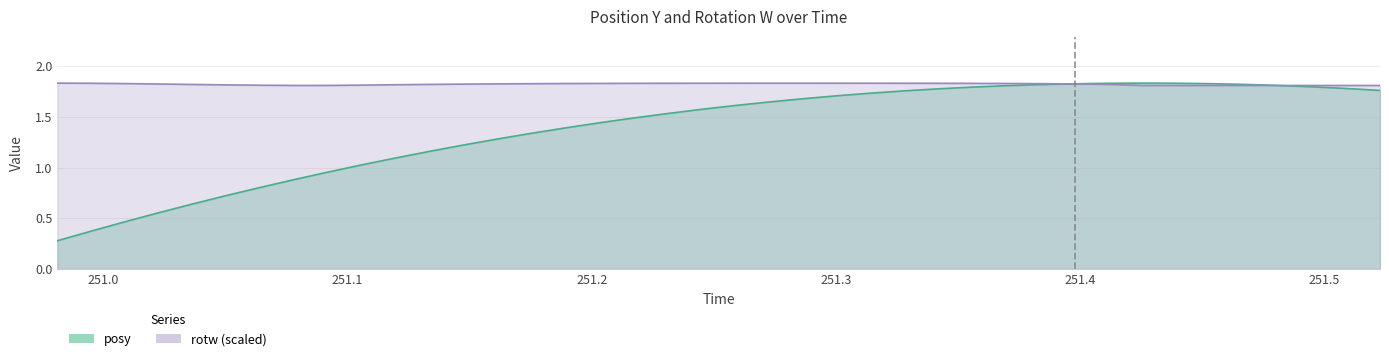

At how many categories does at least one series exceed 1?

40